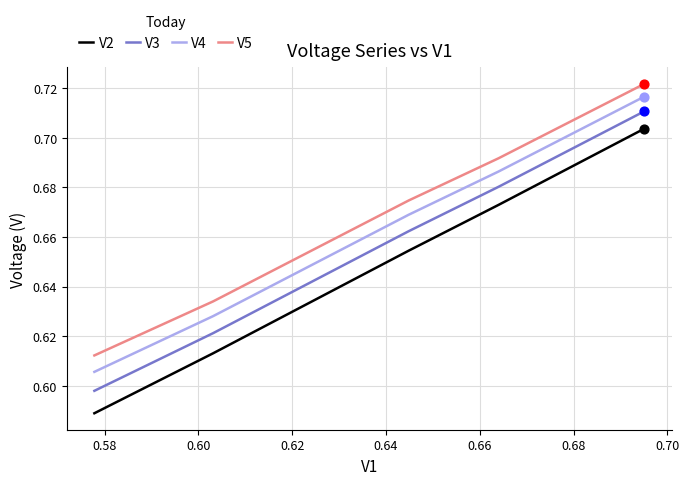

What are all the series names shown in the legend?

V2, V3, V4, V5